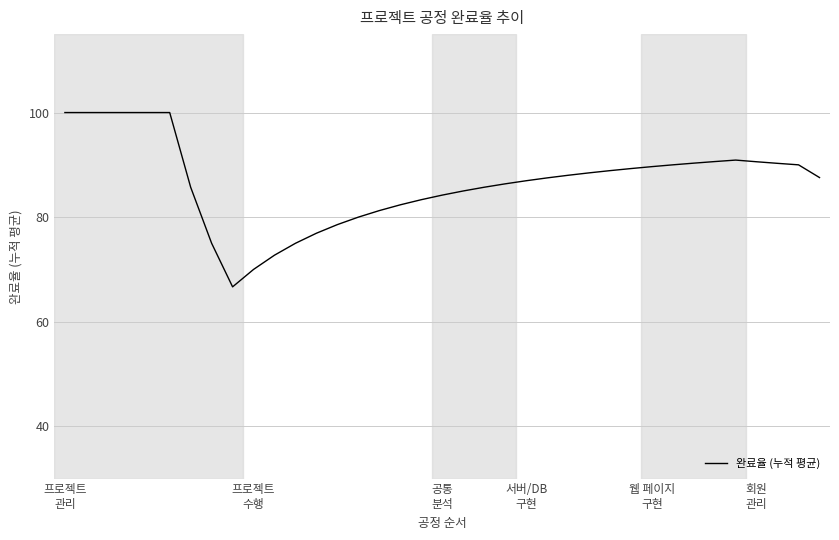

What is the sum of all values?

3207.9